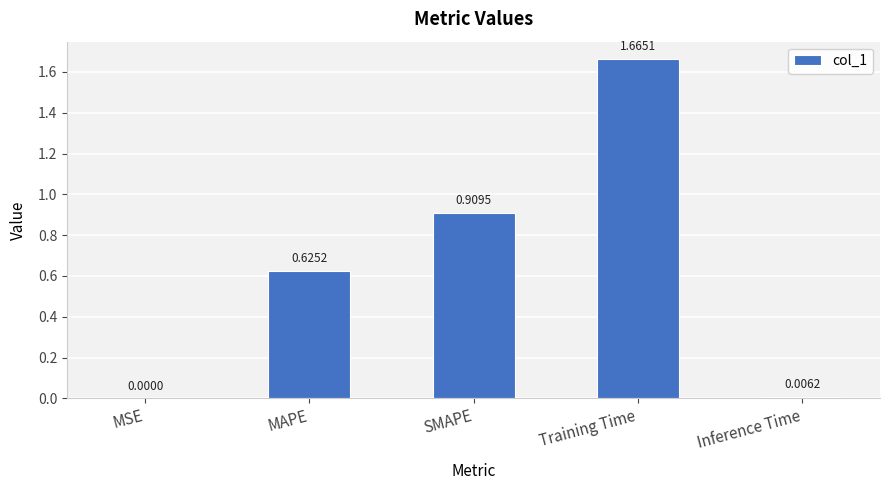

How many data points does each series have?

5